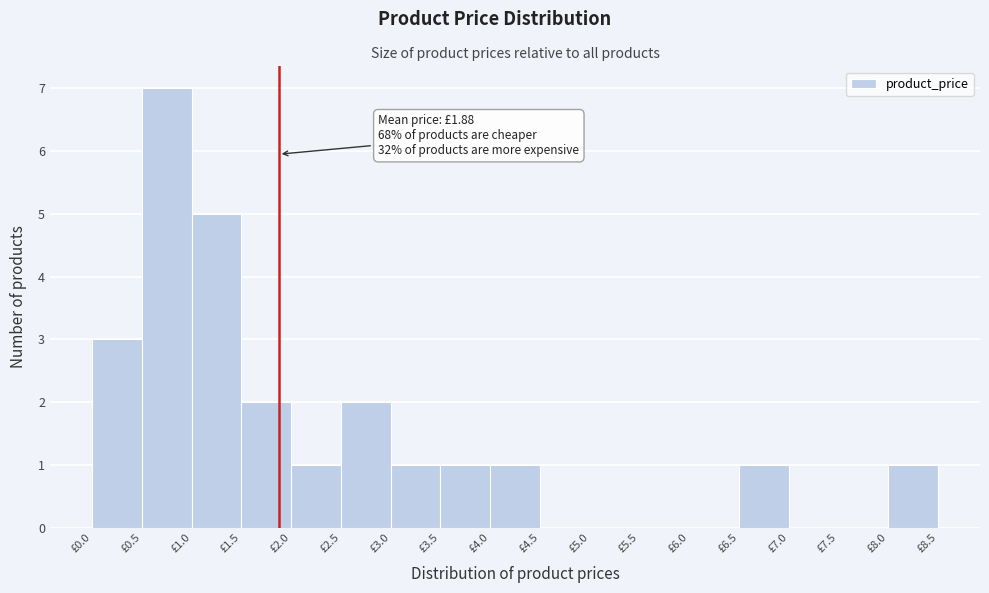

Which range on the x-axis has the tallest bar?

0.5 to 1.0